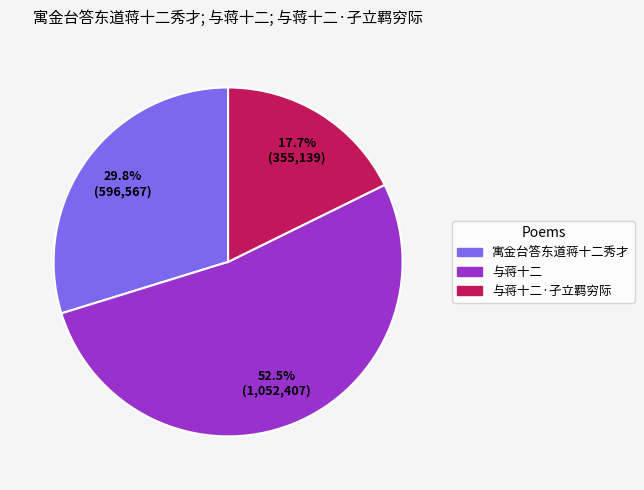

Count the number of slices in the pie.

3